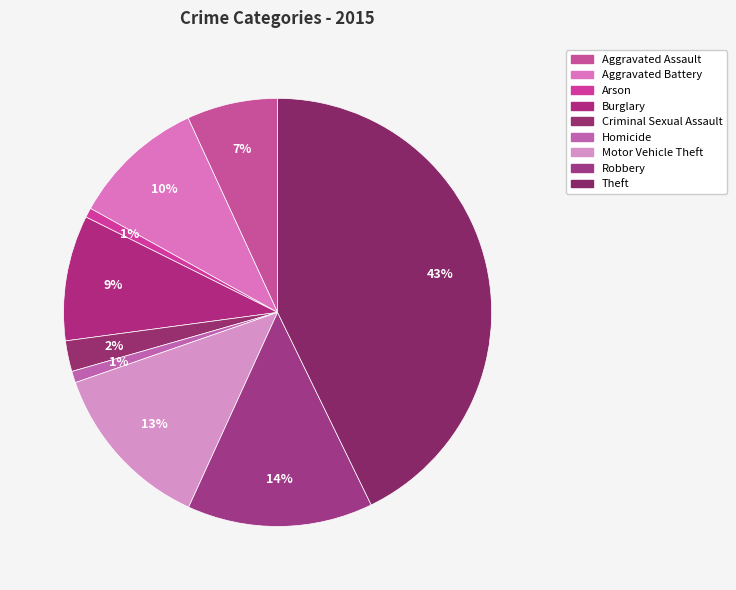

Does Homicide account for over 50% of the chart?

No